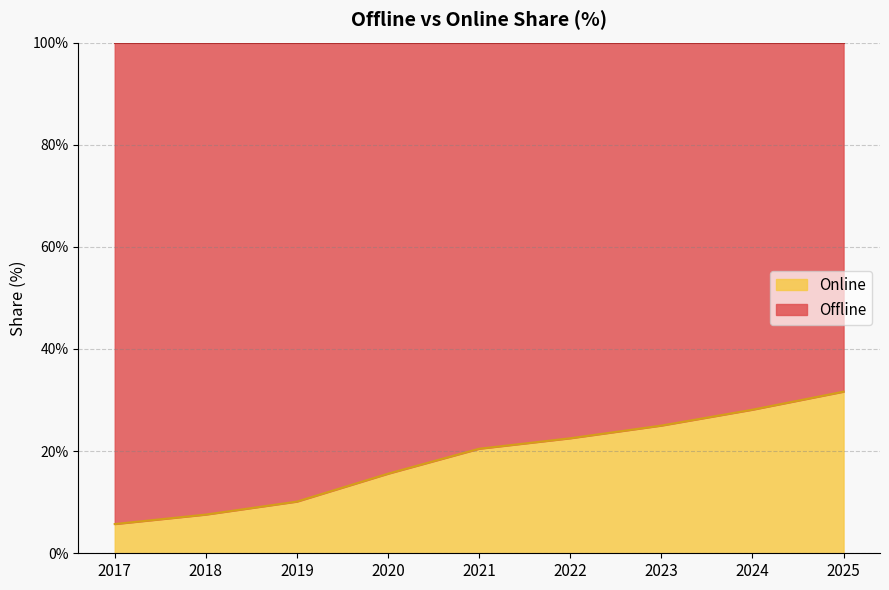

The chart shows a value of 11.9 at 2022. True or false?

False